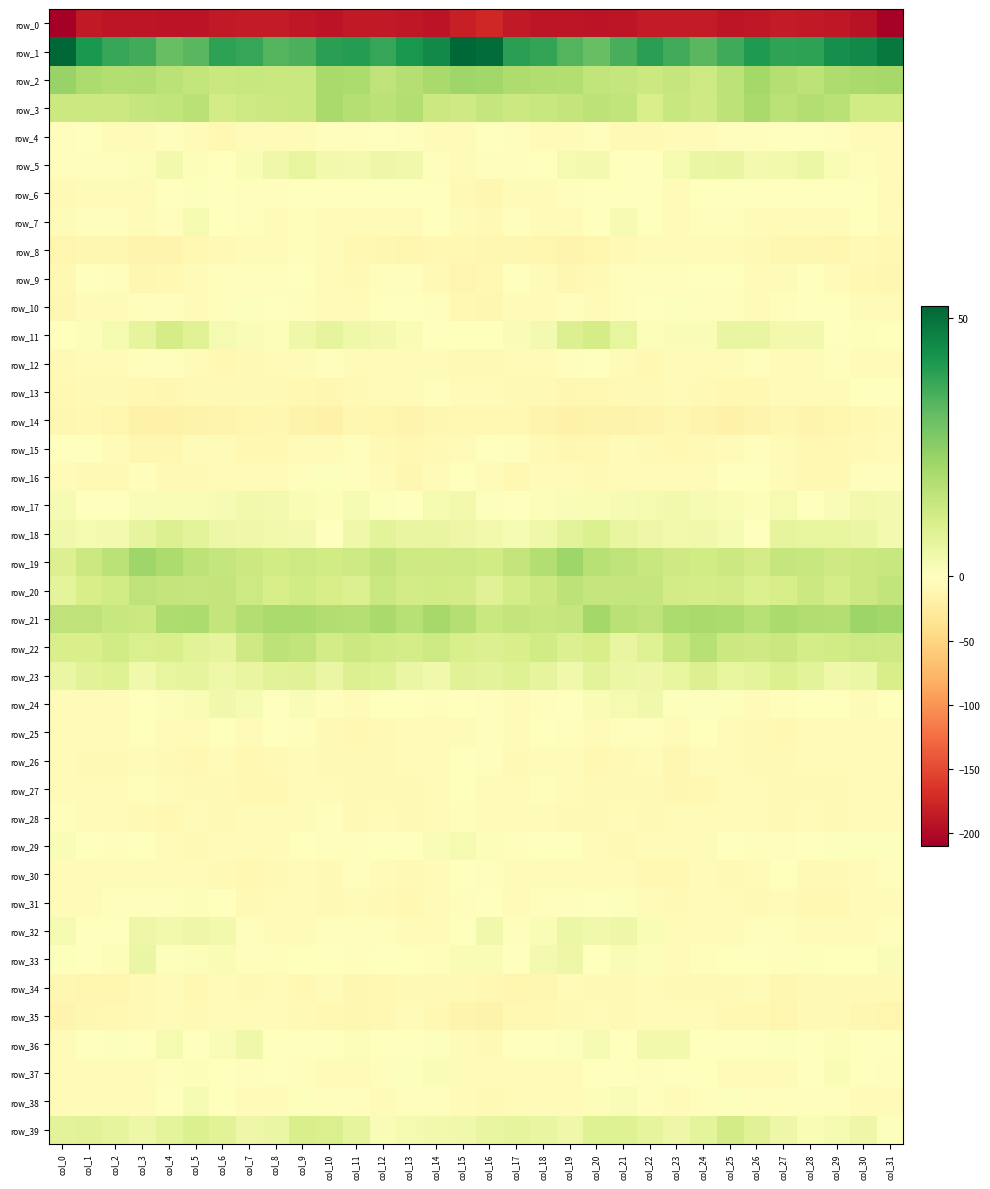

At col_31, list the series in order from largest to smallest.

row_1, row_21, row_2, row_20, row_19, row_22, row_3, row_23, row_18, row_17, row_33, row_39, row_29, row_11, row_36, row_13, row_24, row_30, row_32, row_37, row_16, row_25, row_5, row_31, row_26, row_28, row_4, row_7, row_15, row_38, row_6, row_10, row_27, row_12, row_14, row_34, row_8, row_9, row_35, row_0